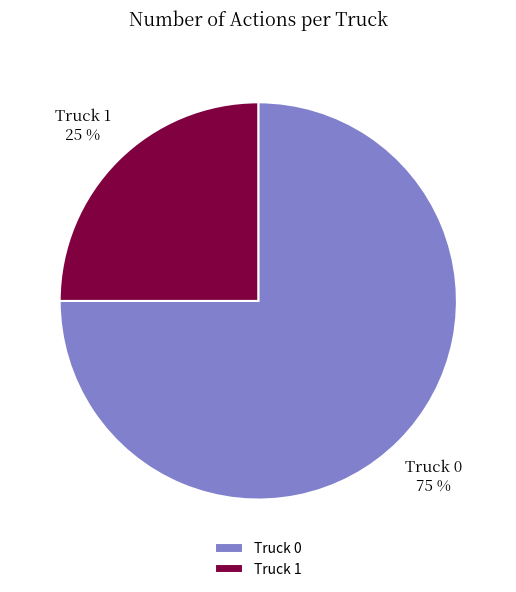

Between Truck 0 and Truck 1, which is larger?

Truck 0